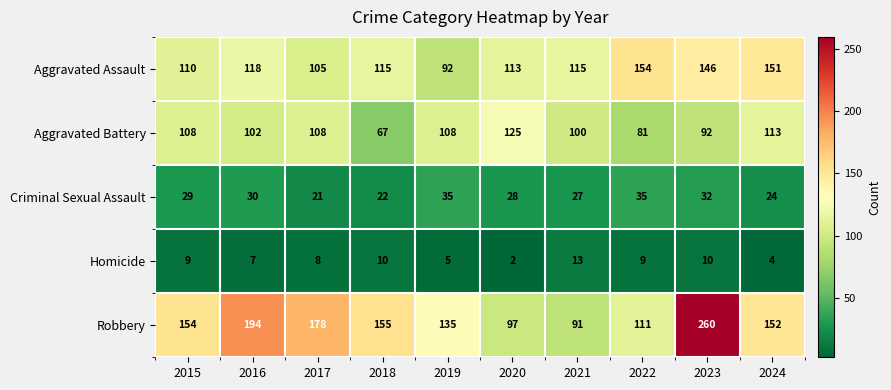

What is the spread (max minus min) of values at 2022?

145